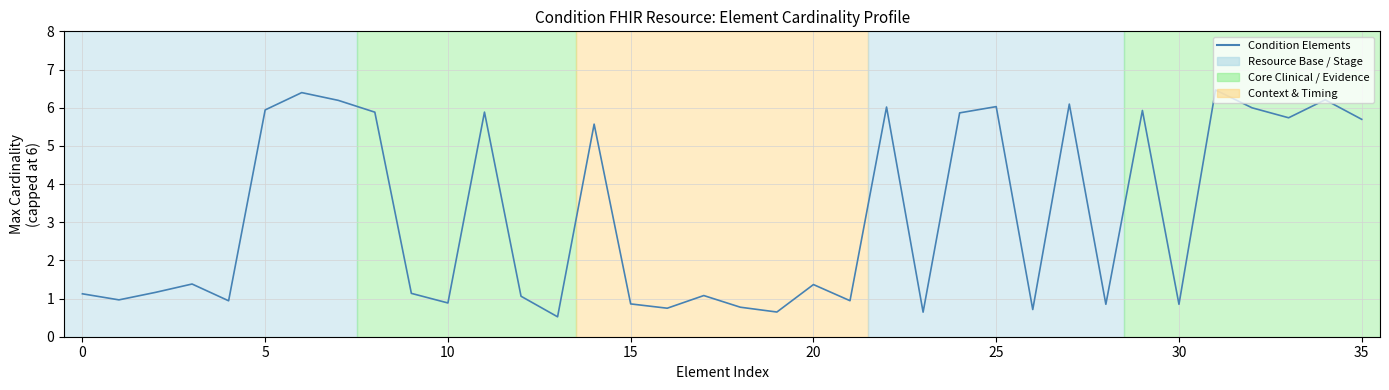

What is the smallest value displayed?

0.5